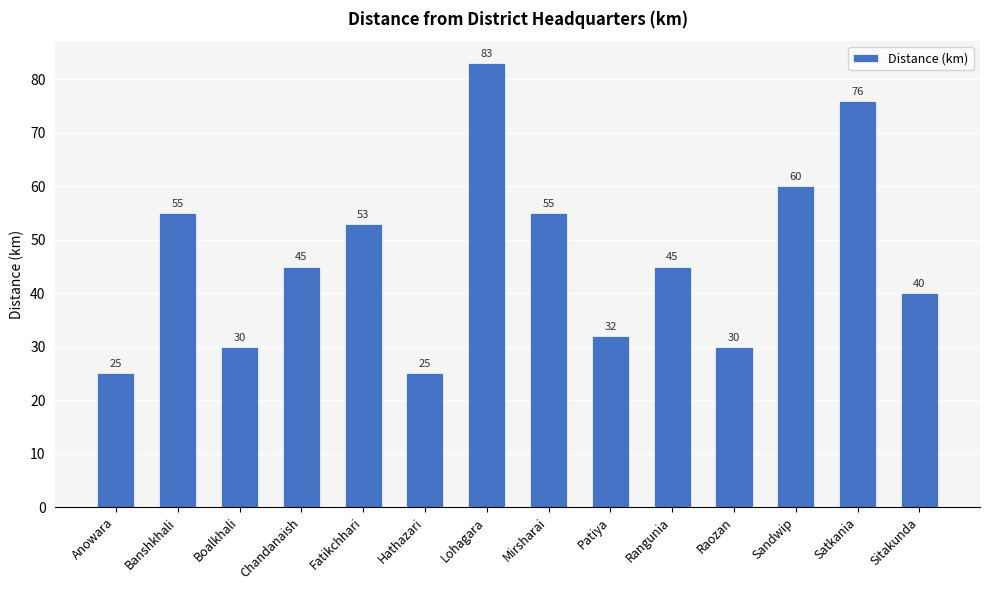

Which label corresponds to the largest value in the chart?

Lohagara